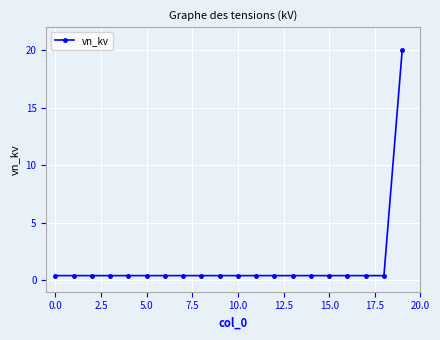

How many data points does each series have?

20